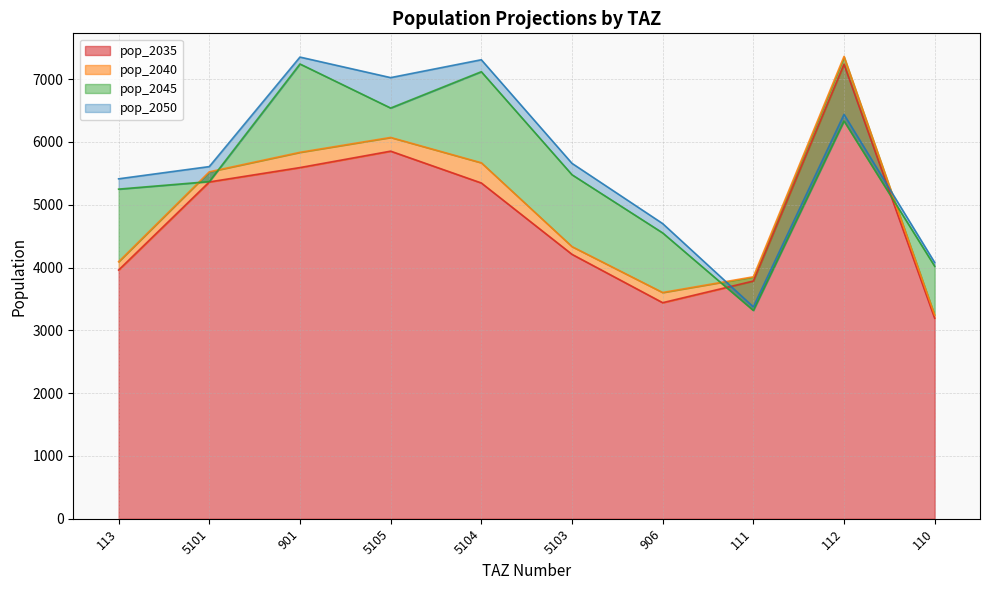

Reading right to left, list all the values displayed in this chart.

pop_2035: 110=3192.3	112=7236.5	111=3784.3	906=3440.1	5103=4209.9	5104=5346.0	5105=5852.6	901=5591.2	5101=5362.8	113=3960.1
pop_2040: 110=3240.9	112=7360.6	111=3851.9	906=3602.1	5103=4333.1	5104=5667.8	5105=6071.0	901=5834.2	5101=5523.8	113=4092.3
pop_2045: 110=4020.5	112=6333.2	111=3316.5	906=4551.1	5103=5477.3	5104=7117.7	5105=6539.4	901=7240.8	5101=5368.1	113=5248.1
pop_2050: 110=4079.9	112=6438.3	111=3373.7	906=4699.6	5103=5658.7	5104=7308.1	5105=7023.6	901=7350.8	5101=5607.0	113=5412.4